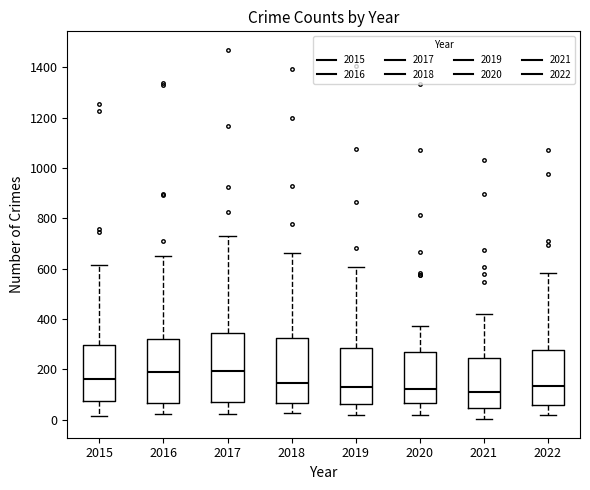

Reading left to right, read every box against the y-axis: the position of its median line, the range the box covers, and the ends of its whiskers. The values are not printed on the chart, so give them approximately, as read against the axis.

2015: median 160, box 80 to 300, whiskers 20 to 620
2016: median 180, box 60 to 320, whiskers 20 to 660
2017: median 200, box 80 to 340, whiskers 20 to 740
2018: median 140, box 60 to 320, whiskers 20 to 660
2019: median 120, box 60 to 280, whiskers 20 to 600
2020: median 120, box 60 to 260, whiskers 20 to 380
2021: median 100, box 40 to 240, whiskers 0 to 420
2022: median 140, box 60 to 280, whiskers 20 to 580